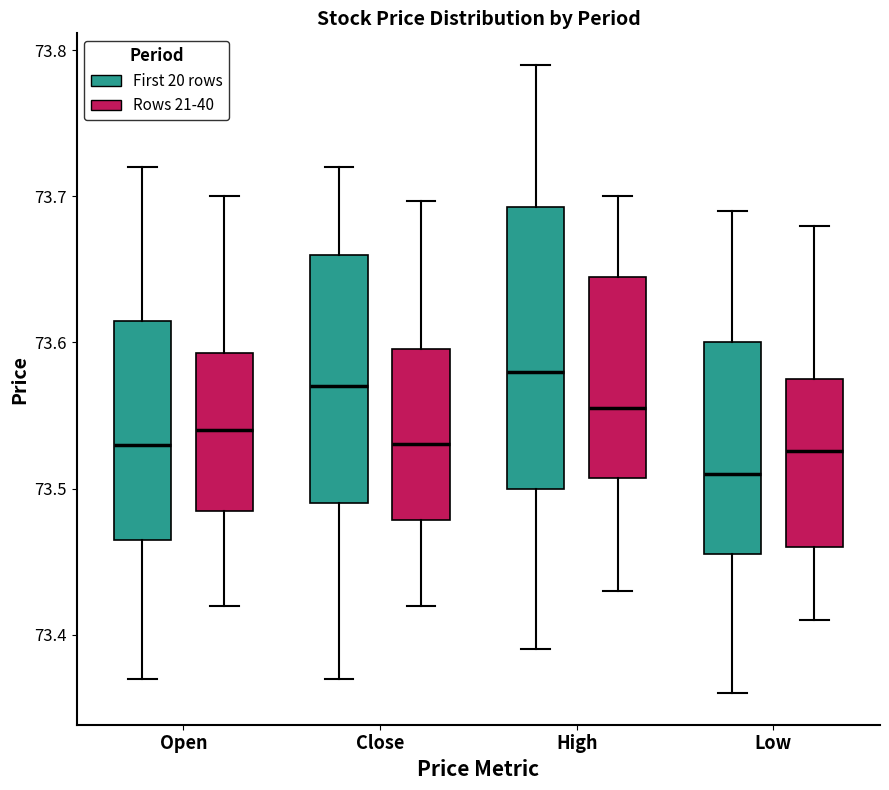

Which box is the tallest, from its lower edge to its upper edge?

High (First 20 rows)